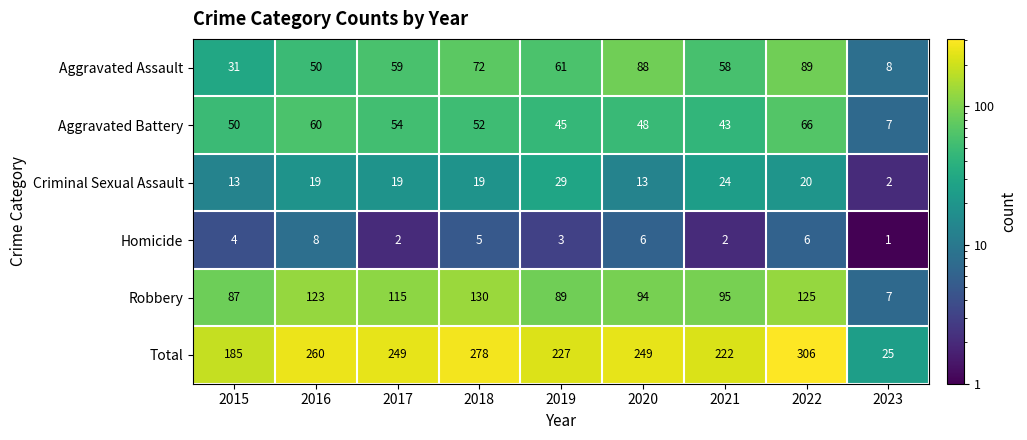

List the labels in order of Aggravated Battery value, smallest first.

2023, 2021, 2019, 2020, 2015, 2018, 2017, 2016, 2022